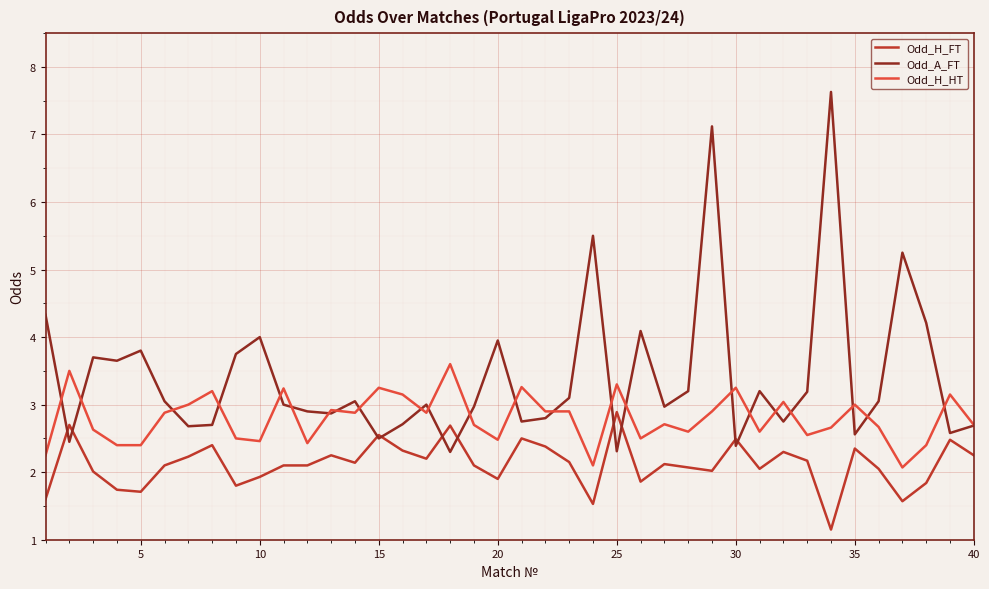

List the series in order of their overall mean, lowest first.

Odd_H_FT, Odd_H_HT, Odd_A_FT